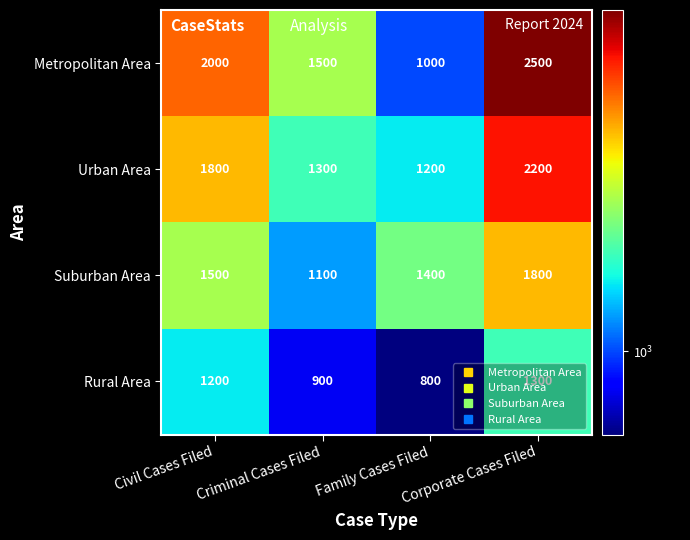

Which category has the lowest value in the Urban Area series?

Family Cases Filed